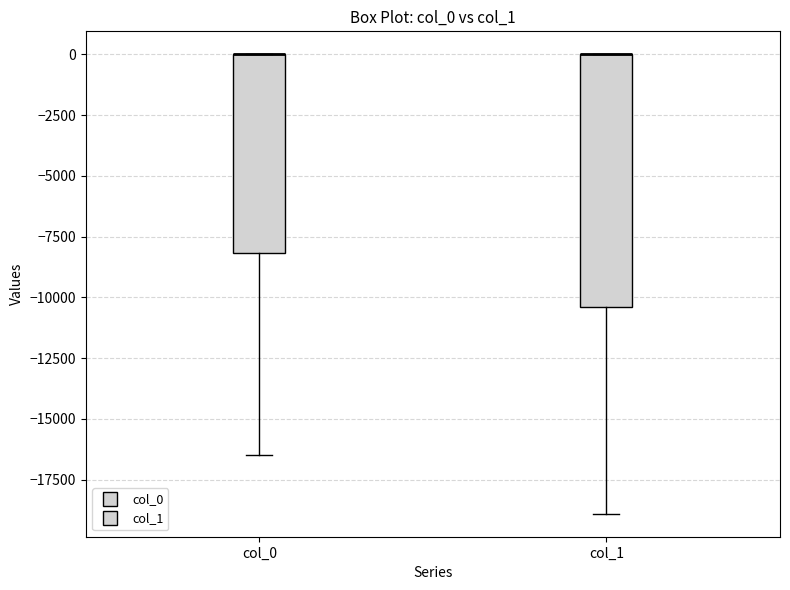

Reading left to right, read every box against the y-axis: the position of its median line, the range the box covers, and the ends of its whiskers. The values are not printed on the chart, so give them approximately, as read against the axis.

col_0: median 0 (drawn on the box's upper edge), box -8000 to 0, whiskers -16500 to 0
col_1: median 0 (drawn on the box's upper edge), box -10500 to 0, whiskers -19000 to 0